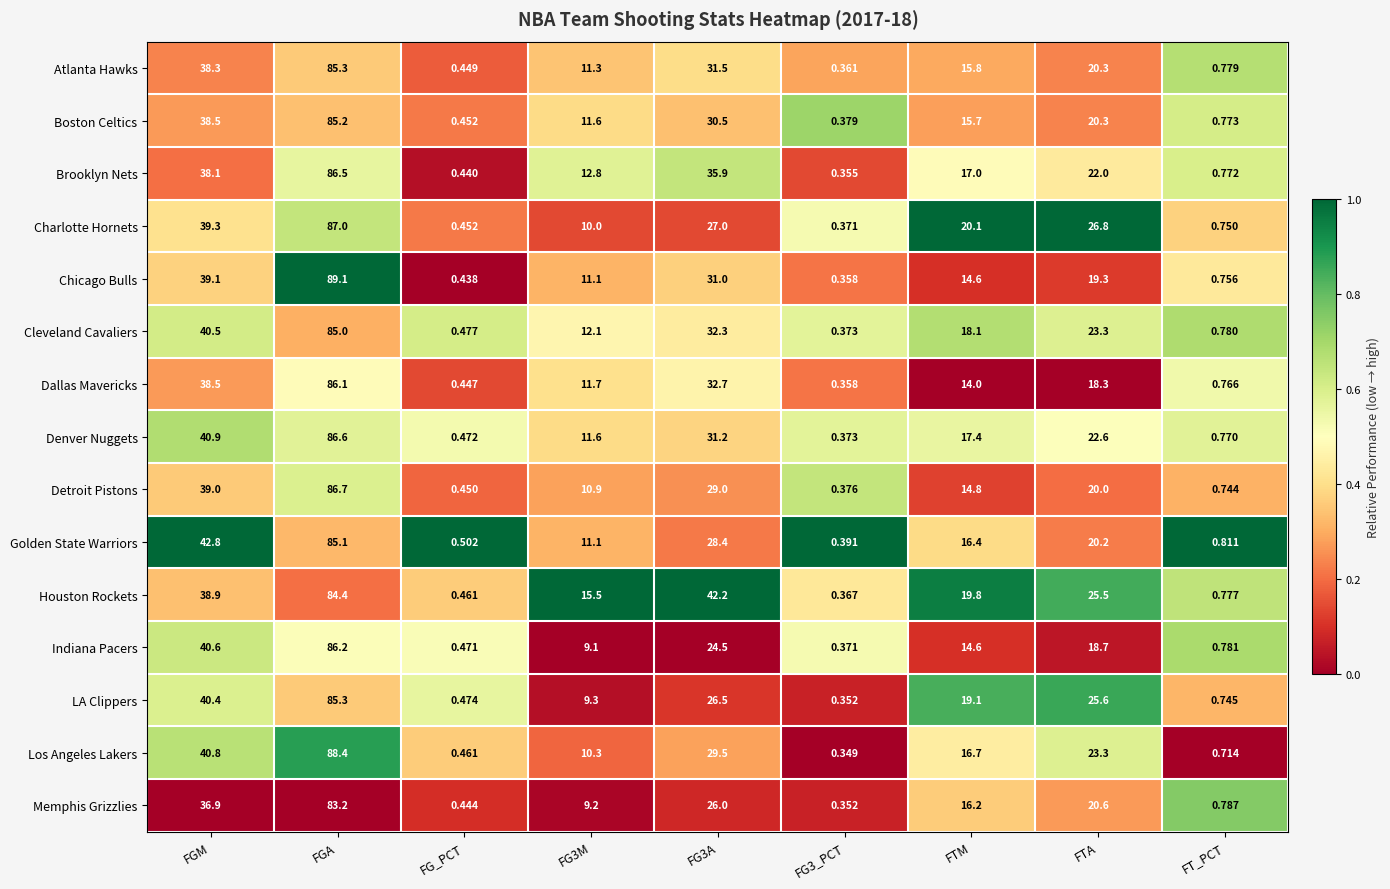

At which category does the chart reach its peak across all series?

FGA